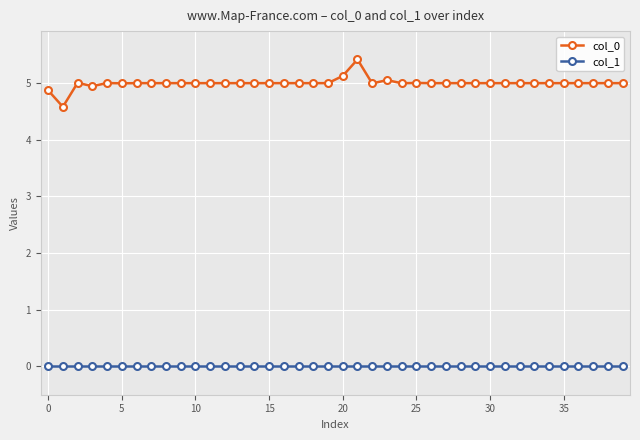

True or false: col_0 has more than 2 points higher than both neighbors.

True